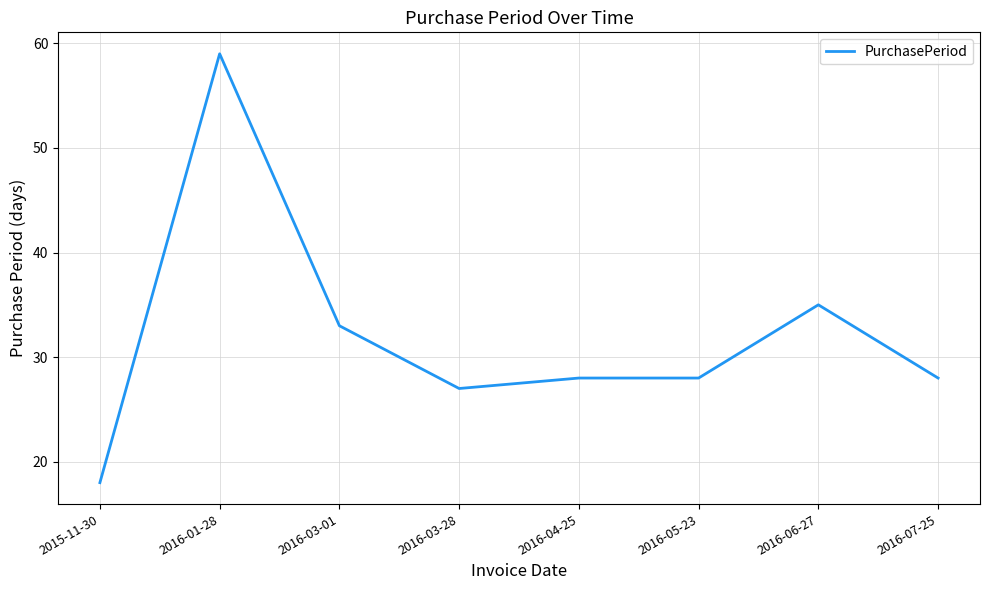

What is the smallest value displayed?

18